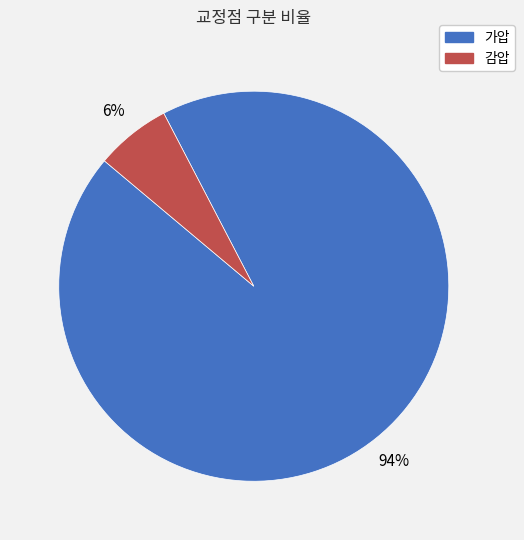

Rank the categories by value from lowest to highest.

감압, 가압